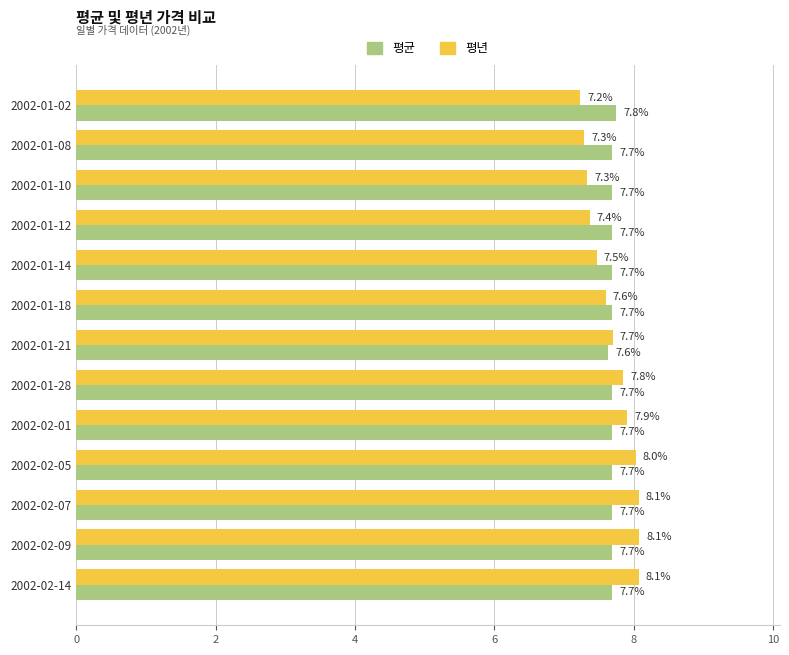

Which category has the lowest value in the 평균 series?

2002-01-21